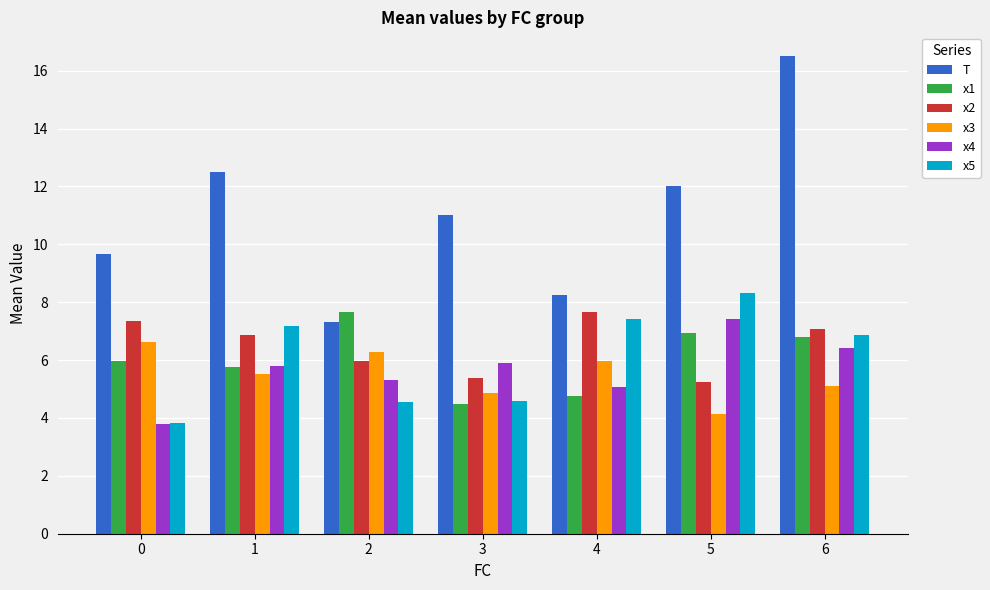

Which series has the widest spread of values?

T